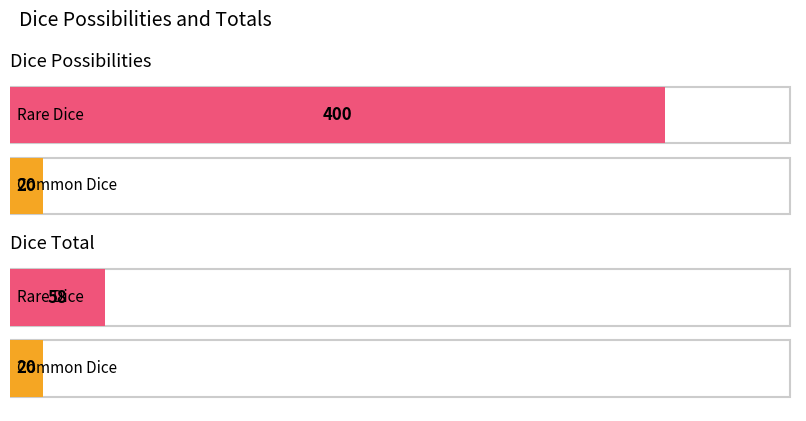

At how many categories does at least one series exceed 187?

1